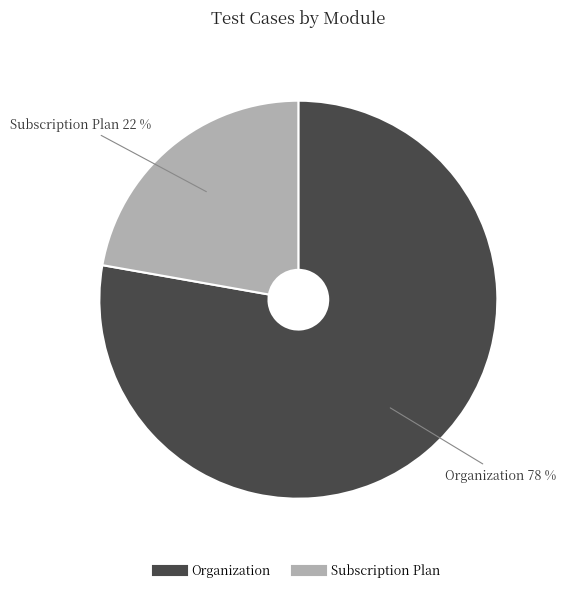

Rank the categories by value from highest to lowest.

Organization, Subscription Plan